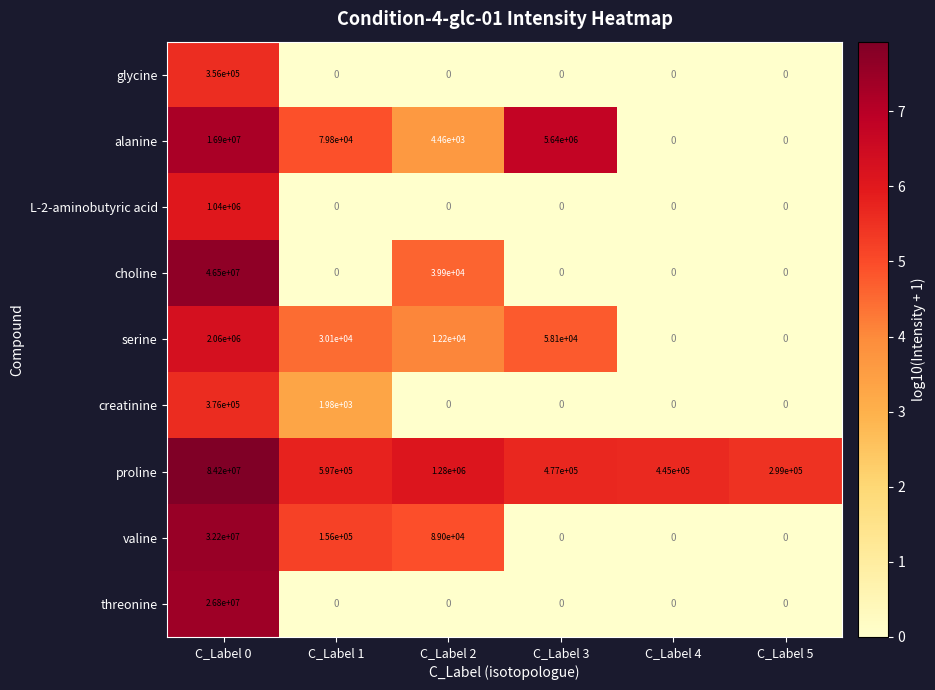

The choline series shows 21302 at C_Label 2. True or false?

False